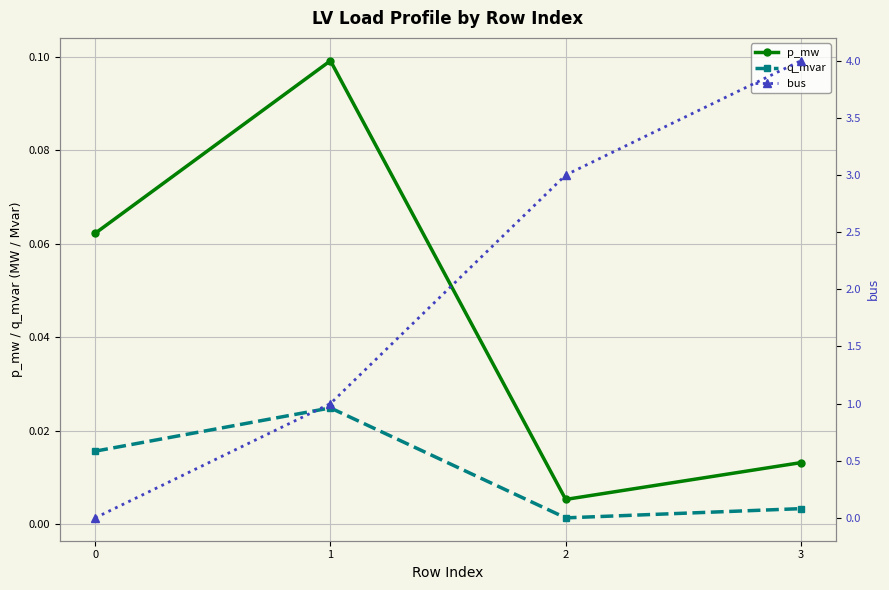

Where is bus nearest to the value 2?

1